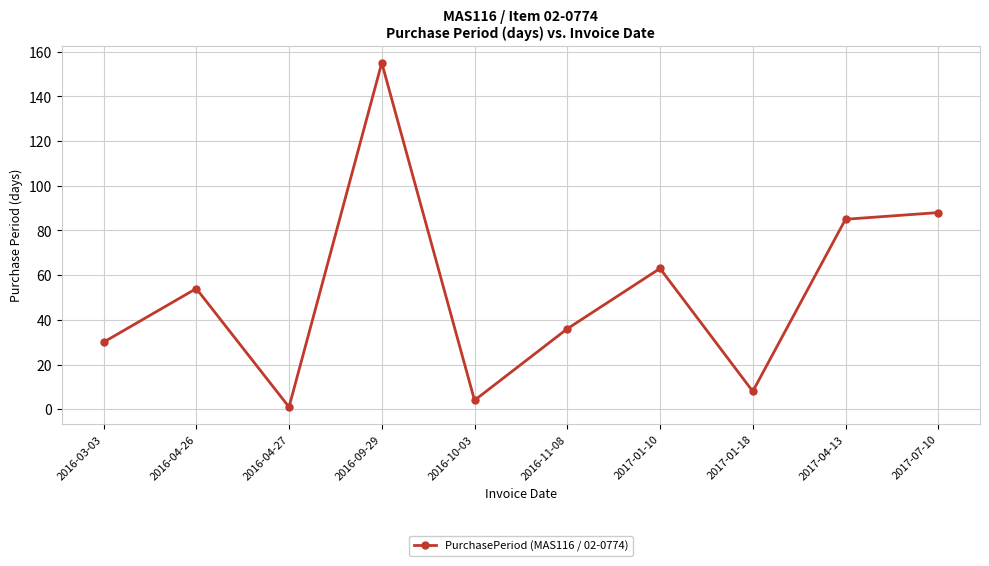

How many lines are shown in the chart?

1